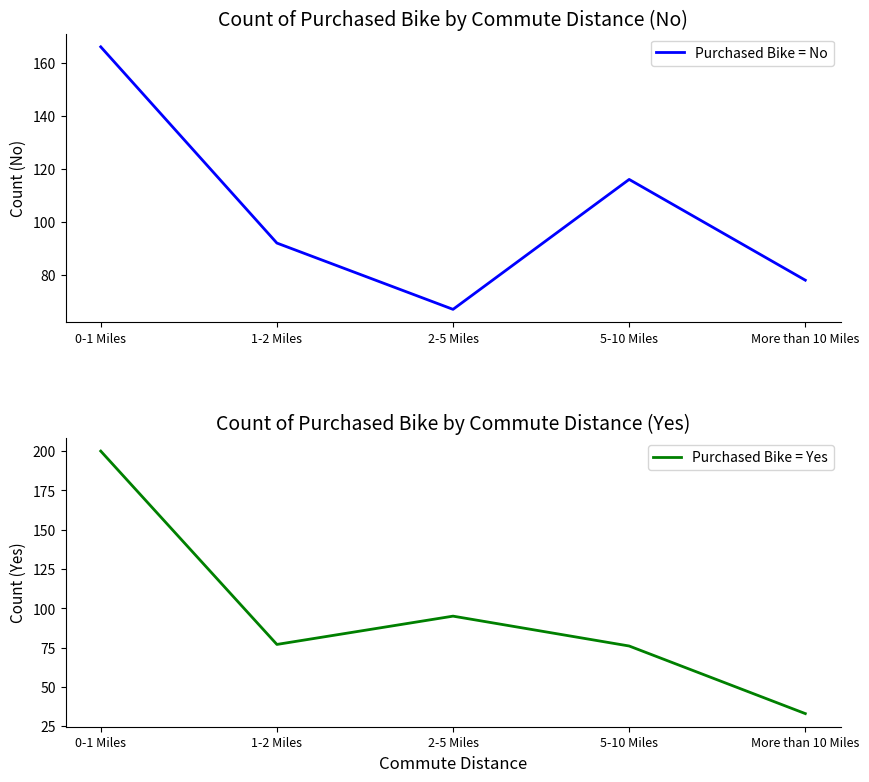

What is the value of the Purchased Bike = Yes point at the 4th from the left?

76